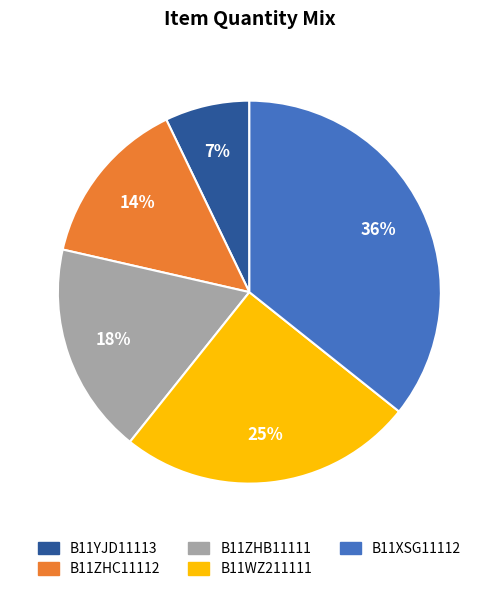

Is the sum of B11WZ211111 and B11YJD11113 greater than half?

No